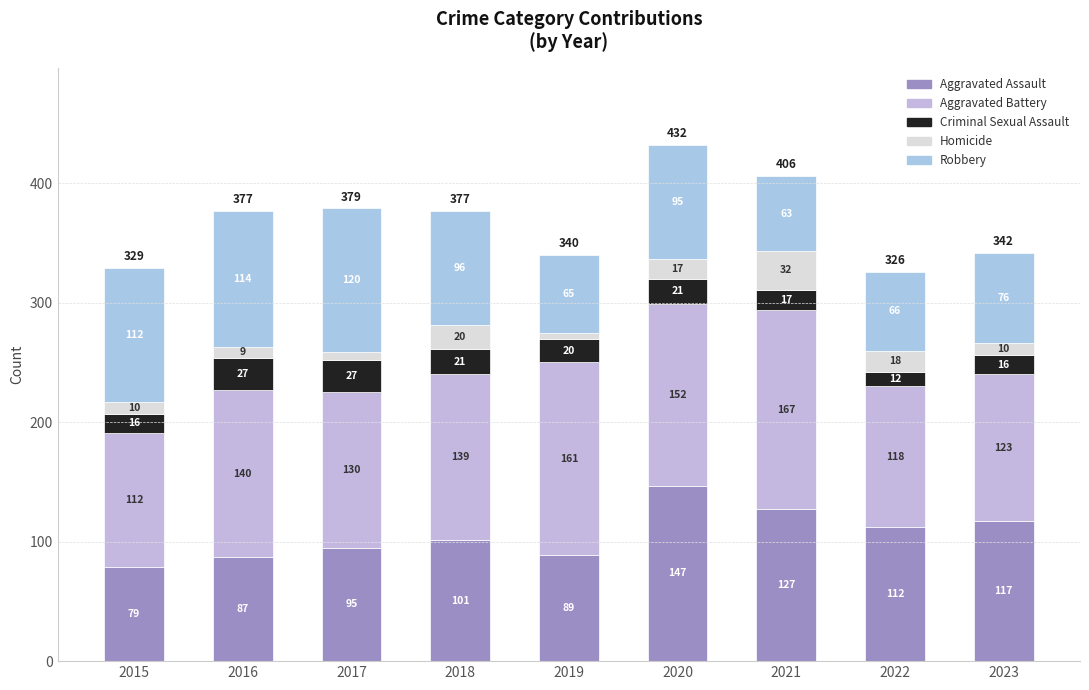

Is it true that Robbery equals 150 at 2020?

False